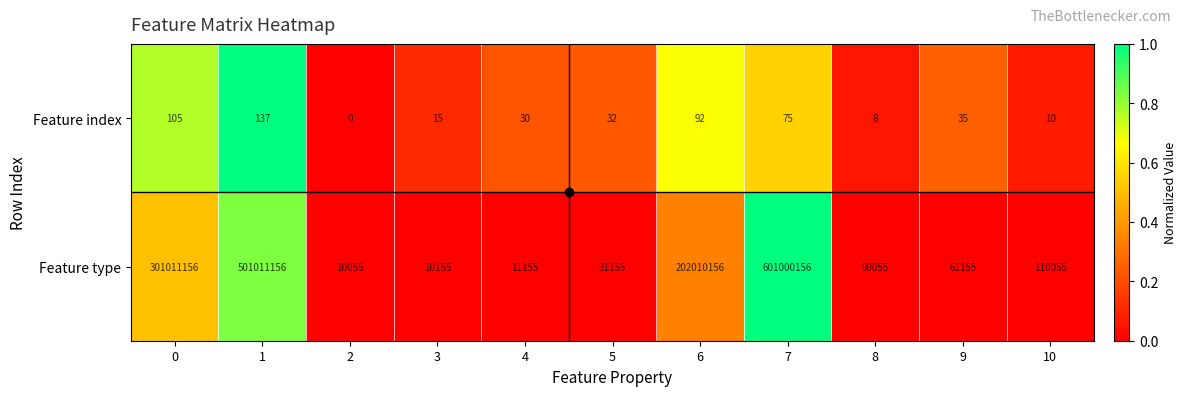

What is the difference between the Feature type values at 5 and 2?

21100